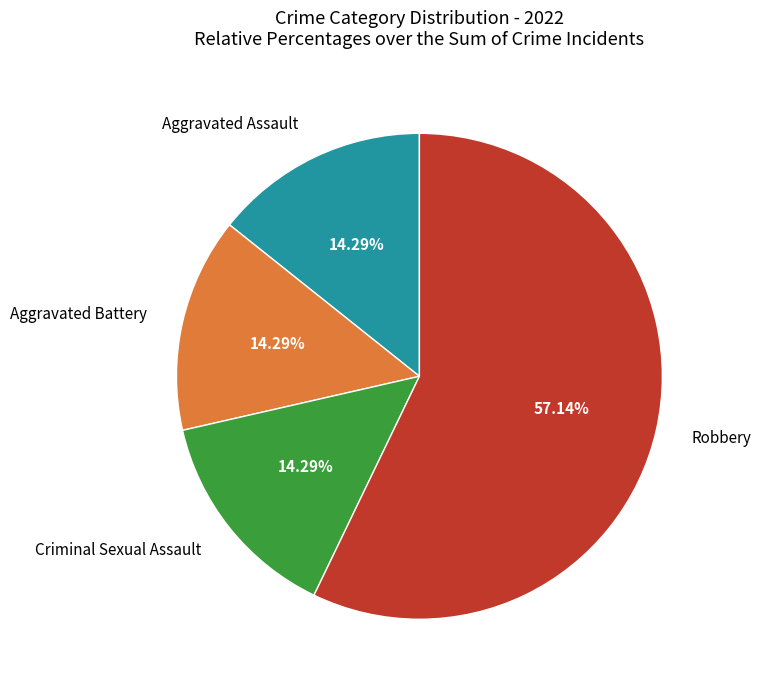

Is there any slice that represents more than half of the pie?

Yes